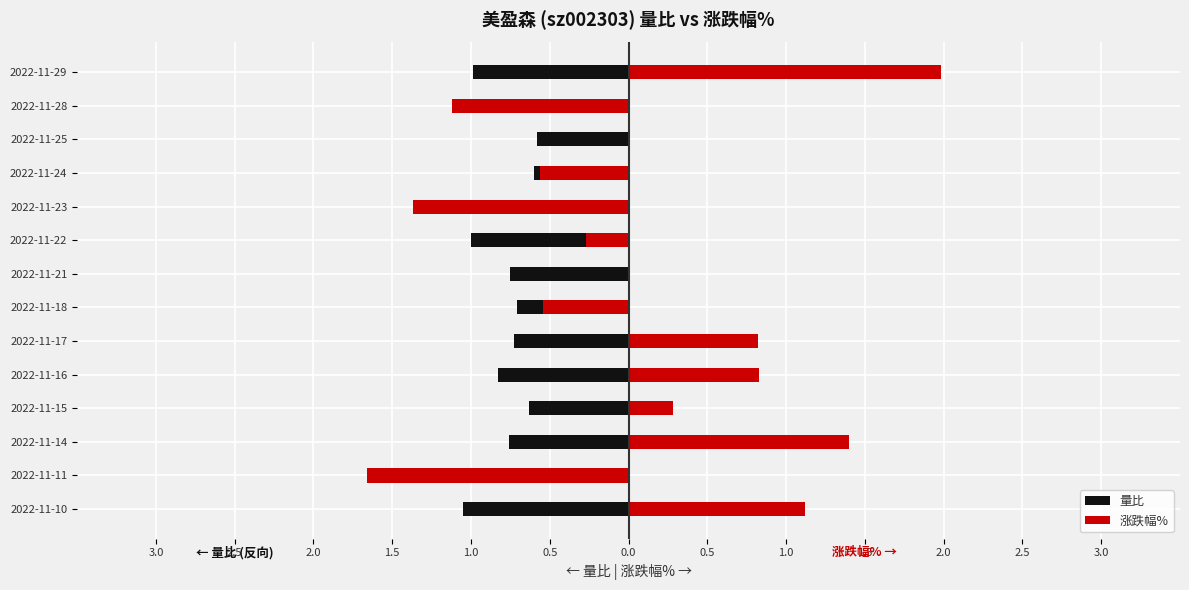

What is the approximate value of 涨跌幅% at 2022-11-14?

1.4